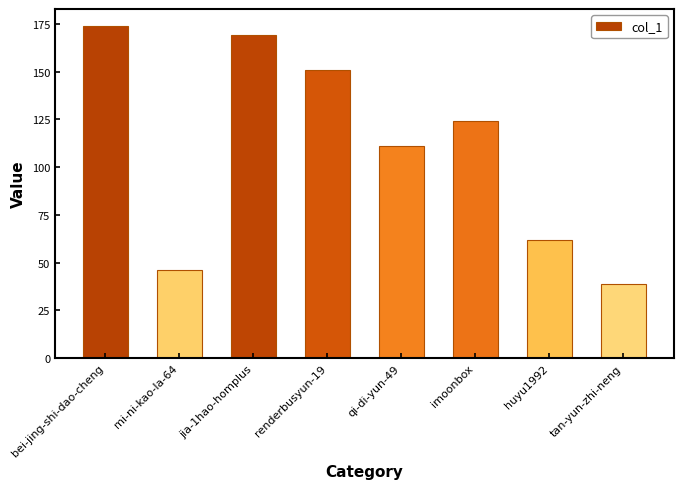

The value at renderbusyun-19 is 92. True or false?

False